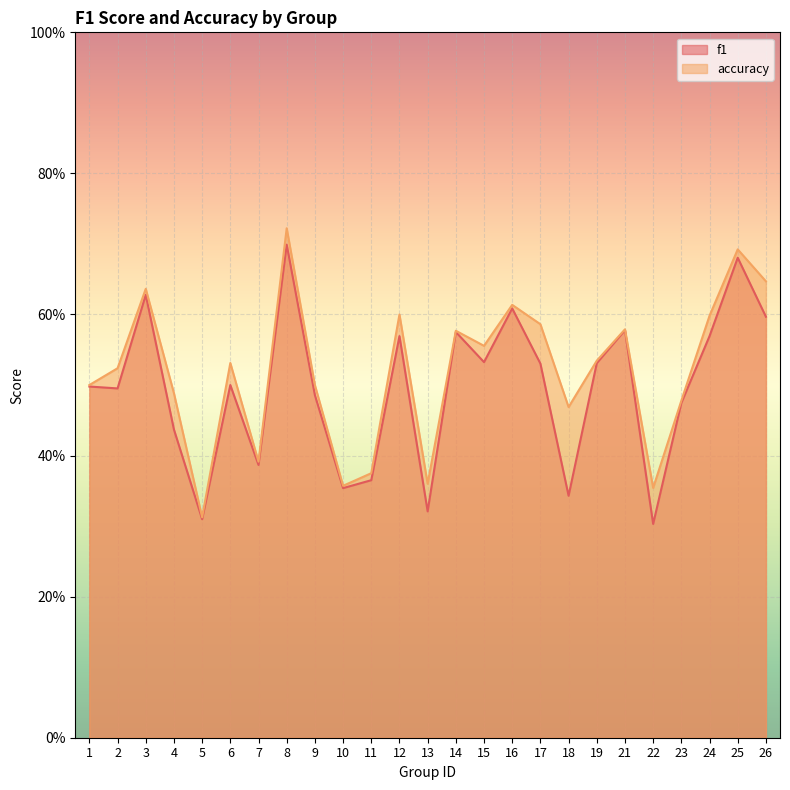

True or false: f1 and accuracy cross at least once.

False